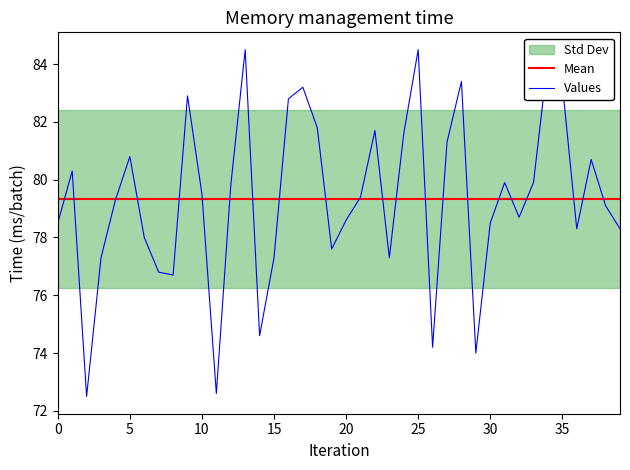

True or false: Values has a value of 79.5 at 10.

True